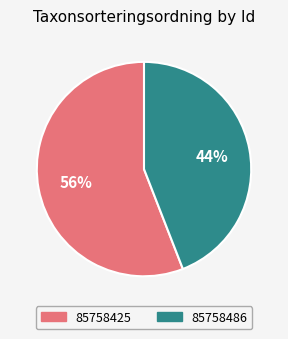

How many slices are in this pie chart?

2